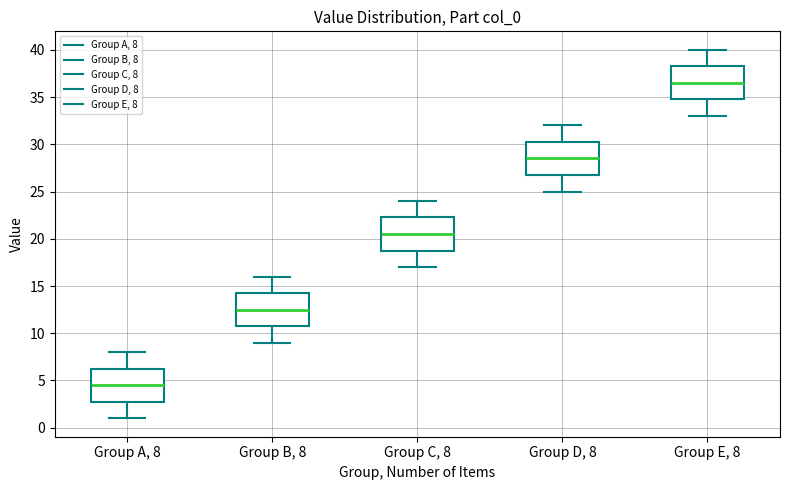

Reading left to right, transcribe this box plot: for each box, give where its median line is, the range the box spans, and where its two whiskers end, as read against the y-axis. The values are not printed on the chart, so give them approximately, as read against the axis.

Group A, 8: median 4.5, box 3.0 to 6.5, whiskers 1.0 to 8.0
Group B, 8: median 12.5, box 11.0 to 14.5, whiskers 9.0 to 16.0
Group C, 8: median 20.5, box 19.0 to 22.5, whiskers 17.0 to 24.0
Group D, 8: median 28.5, box 27.0 to 30.5, whiskers 25.0 to 32.0
Group E, 8: median 36.5, box 35.0 to 38.5, whiskers 33.0 to 40.0